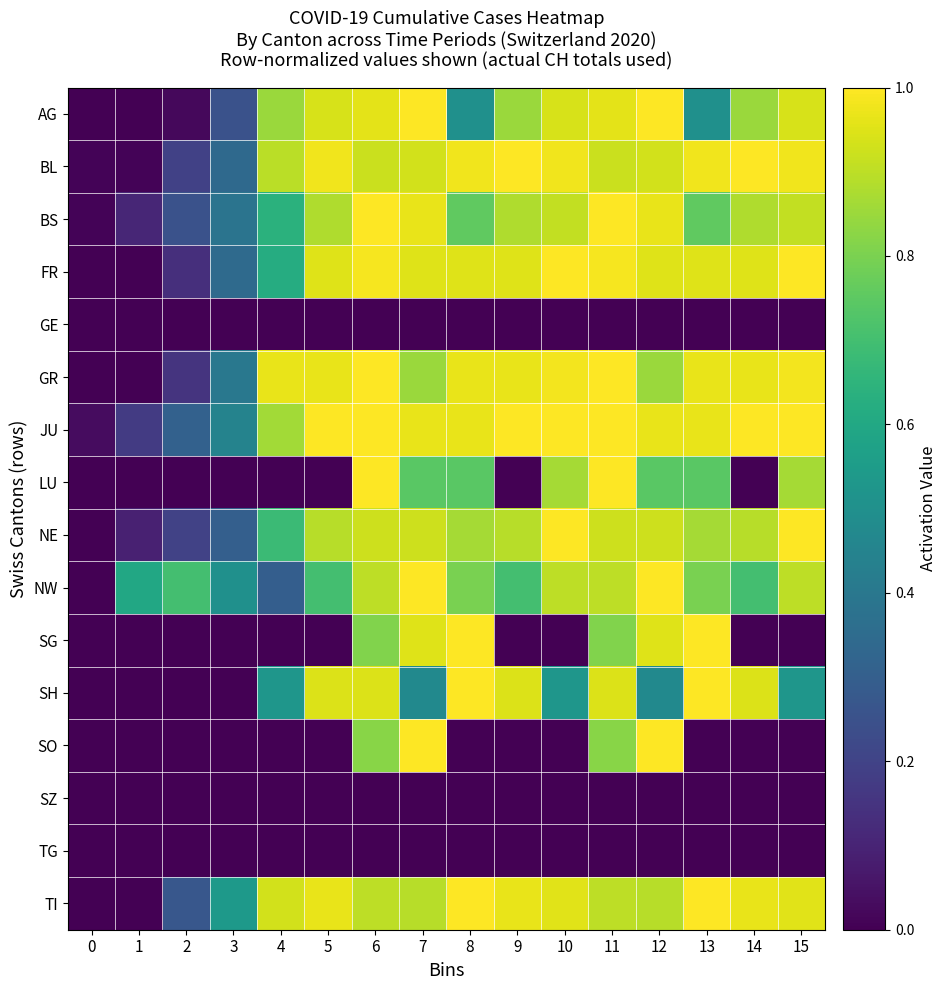

Reading left to right, list all the values displayed in this chart.

AG: 0=0.0	1=0.0	2=0.0	3=0.2	4=0.8	5=0.9	6=1.0	7=1.0	8=0.5	9=0.8	10=0.9	11=1.0	12=1.0	13=0.5	14=0.8	15=0.9
BL: 0=0.0	1=0.0	2=0.2	3=0.3	4=0.9	5=1.0	6=0.9	7=0.9	8=1.0	9=1.0	10=1.0	11=0.9	12=0.9	13=1.0	14=1.0	15=1.0
BS: 0=0.0	1=0.1	2=0.3	3=0.4	4=0.6	5=0.9	6=1.0	7=1.0	8=0.8	9=0.9	10=0.9	11=1.0	12=1.0	13=0.8	14=0.9	15=0.9
FR: 0=0.0	1=0.0	2=0.1	3=0.3	4=0.6	5=1.0	6=1.0	7=1.0	8=1.0	9=1.0	10=1.0	11=1.0	12=1.0	13=1.0	14=1.0	15=1.0
GE: 0=0.0	1=0.0	2=0.0	3=0.0	4=0.0	5=0.0	6=0.0	7=0.0	8=0.0	9=0.0	10=0.0	11=0.0	12=0.0	13=0.0	14=0.0	15=0.0
GR: 0=0.0	1=0.0	2=0.1	3=0.4	4=1.0	5=1.0	6=1.0	7=0.8	8=1.0	9=1.0	10=1.0	11=1.0	12=0.8	13=1.0	14=1.0	15=1.0
JU: 0=0.0	1=0.2	2=0.3	3=0.4	4=0.9	5=1.0	6=1.0	7=1.0	8=1.0	9=1.0	10=1.0	11=1.0	12=1.0	13=1.0	14=1.0	15=1.0
LU: 0=0.0	1=0.0	2=0.0	3=0.0	4=0.0	5=0.0	6=1.0	7=0.7	8=0.7	9=0.0	10=0.9	11=1.0	12=0.7	13=0.7	14=0.0	15=0.9
NE: 0=0.0	1=0.1	2=0.2	3=0.3	4=0.7	5=0.9	6=0.9	7=0.9	8=0.9	9=0.9	10=1.0	11=0.9	12=0.9	13=0.9	14=0.9	15=1.0
NW: 0=0.0	1=0.6	2=0.7	3=0.5	4=0.3	5=0.7	6=0.9	7=1.0	8=0.8	9=0.7	10=0.9	11=0.9	12=1.0	13=0.8	14=0.7	15=0.9
SG: 0=0.0	1=0.0	2=0.0	3=0.0	4=0.0	5=0.0	6=0.8	7=0.9	8=1.0	9=0.0	10=0.0	11=0.8	12=0.9	13=1.0	14=0.0	15=0.0
SH: 0=0.0	1=0.0	2=0.0	3=0.0	4=0.5	5=0.9	6=0.9	7=0.5	8=1.0	9=0.9	10=0.5	11=0.9	12=0.5	13=1.0	14=0.9	15=0.5
SO: 0=0.0	1=0.0	2=0.0	3=0.0	4=0.0	5=0.0	6=0.8	7=1.0	8=0.0	9=0.0	10=0.0	11=0.8	12=1.0	13=0.0	14=0.0	15=0.0
SZ: 0=0.0	1=0.0	2=0.0	3=0.0	4=0.0	5=0.0	6=0.0	7=0.0	8=0.0	9=0.0	10=0.0	11=0.0	12=0.0	13=0.0	14=0.0	15=0.0
TG: 0=0.0	1=0.0	2=0.0	3=0.0	4=0.0	5=0.0	6=0.0	7=0.0	8=0.0	9=0.0	10=0.0	11=0.0	12=0.0	13=0.0	14=0.0	15=0.0
TI: 0=0.0	1=0.0	2=0.3	3=0.5	4=0.9	5=1.0	6=0.9	7=0.9	8=1.0	9=1.0	10=1.0	11=0.9	12=0.9	13=1.0	14=1.0	15=1.0